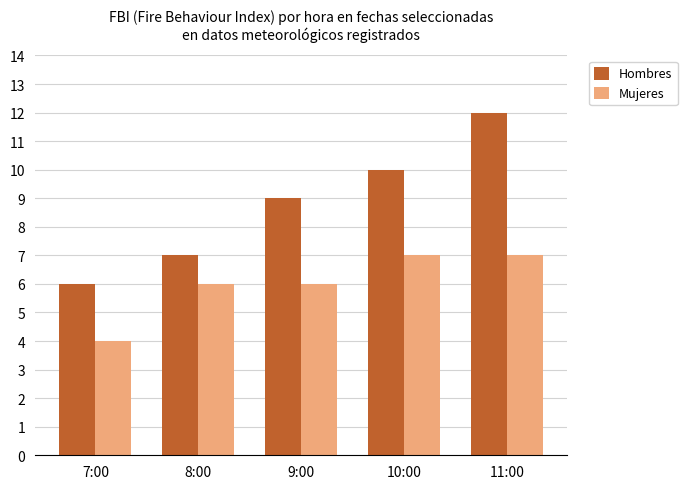

What is the approximate value of Mujeres at 7:00?

4